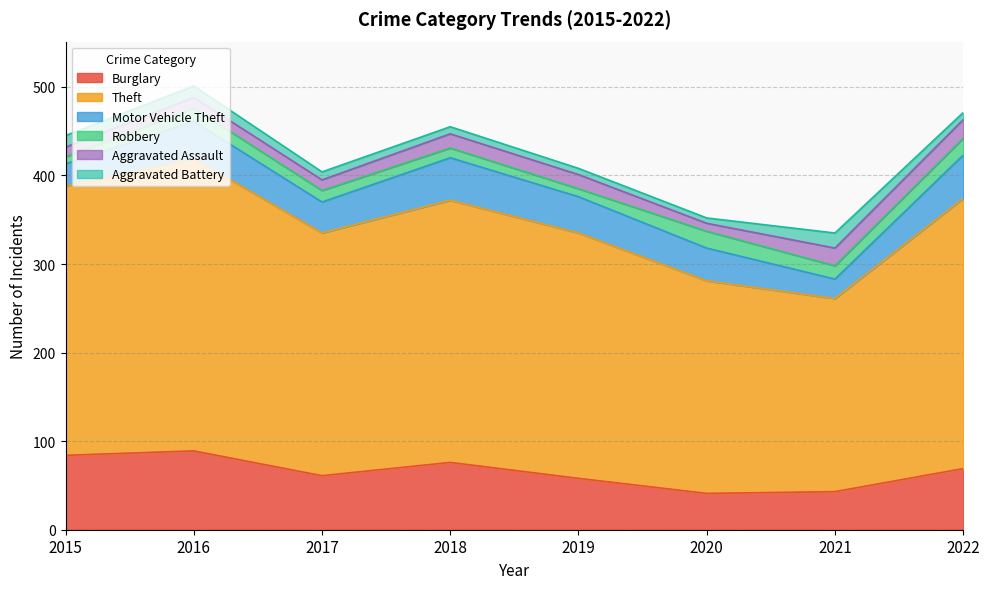

True or false: Theft and Burglary cross at least once.

False